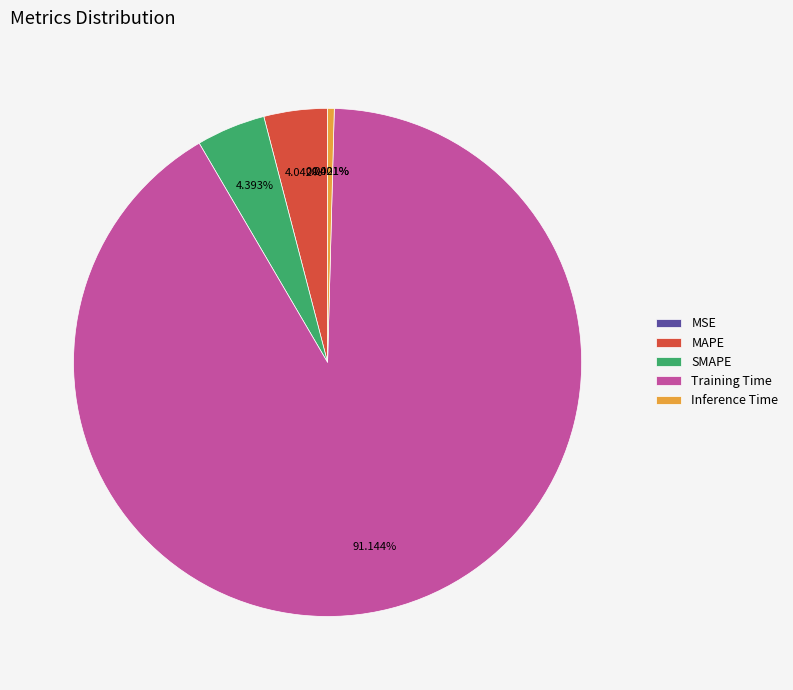

To the nearest percent, what is the average slice percentage?

20%